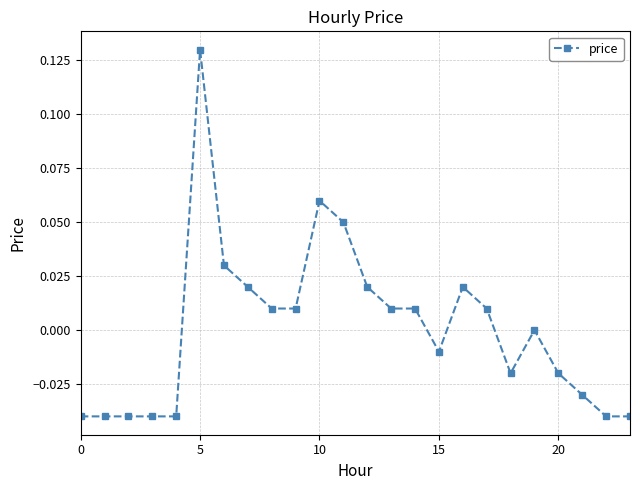

Which label corresponds to the largest value in the chart?

5